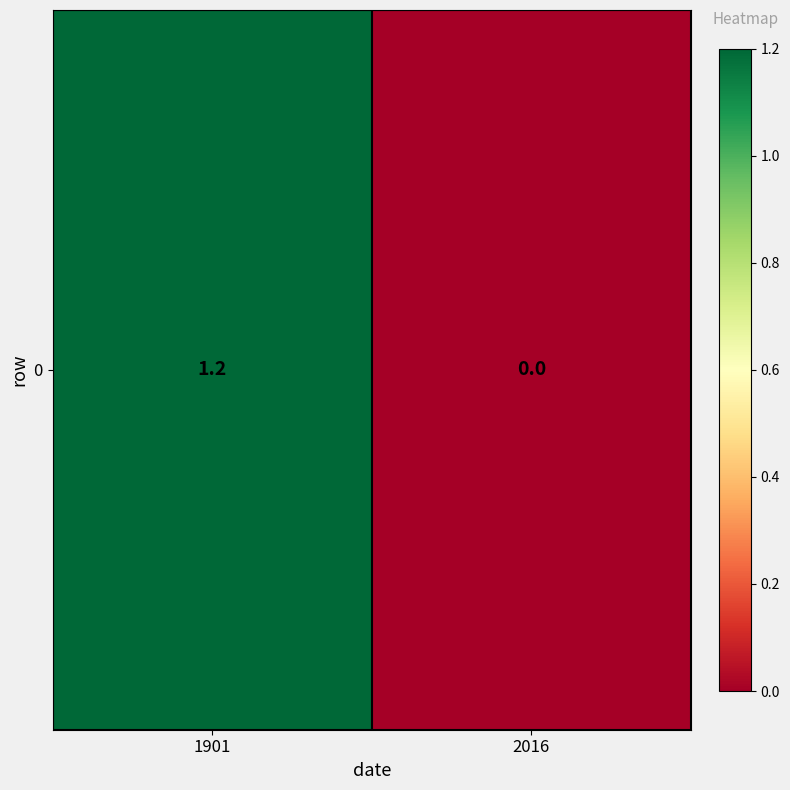

Rank the categories by value from lowest to highest.

2016, 1901